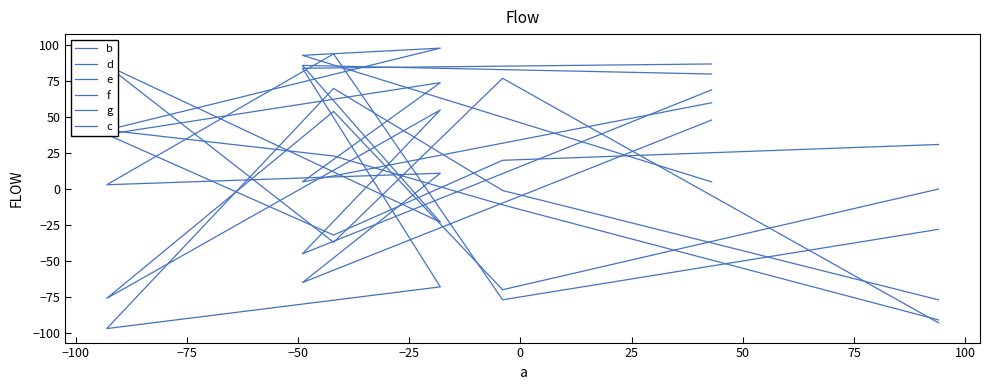

How many data points in g are above 3?

3